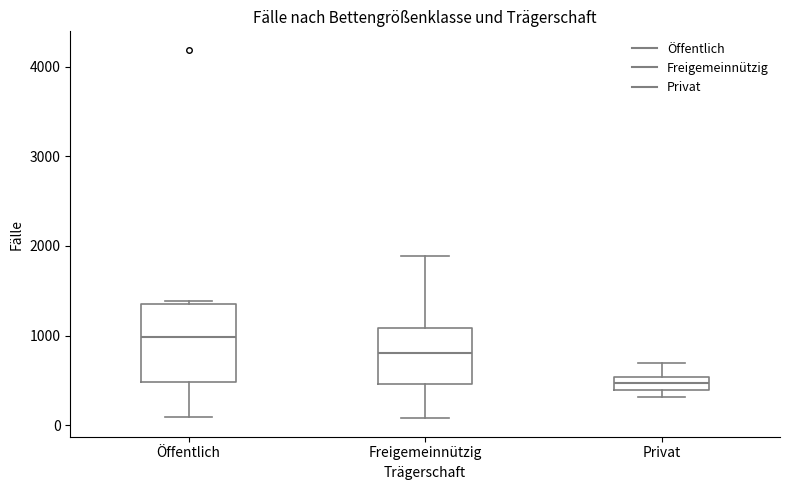

Which box has the highest median line?

Öffentlich